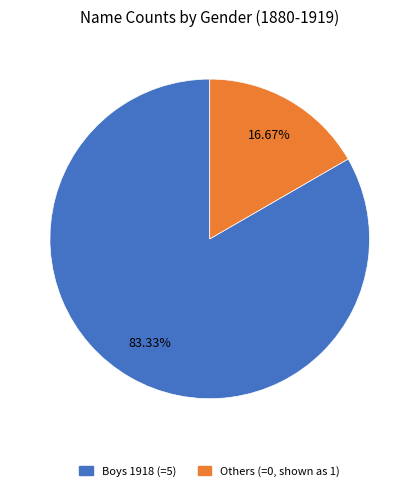

Does any single category account for the majority?

Yes